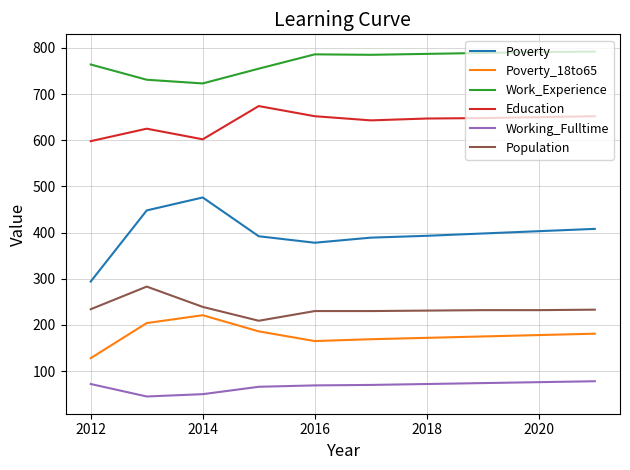

Which series has the widest spread of values?

Poverty